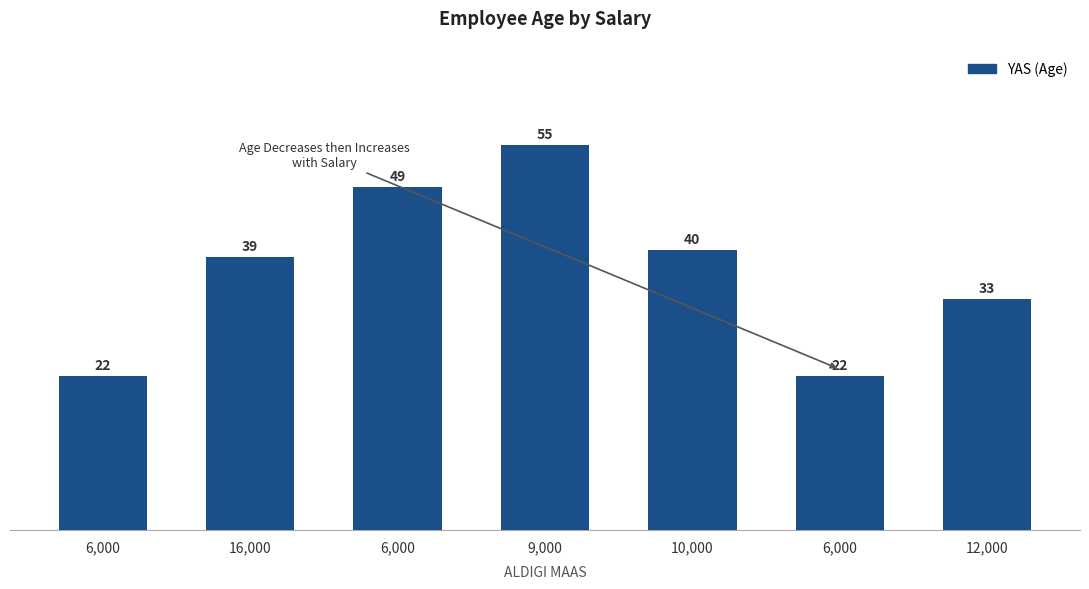

How many series are shown in this chart?

1